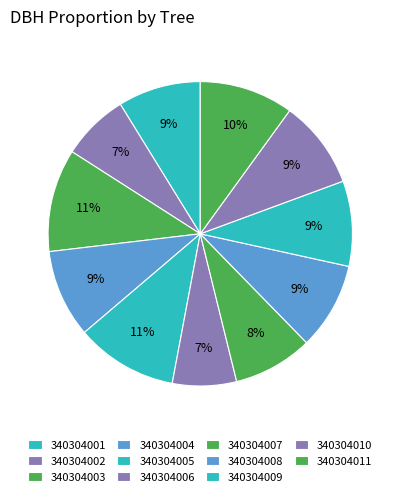

To the nearest percent, what is the combined percentage of 340304007 and 340304001?

17%